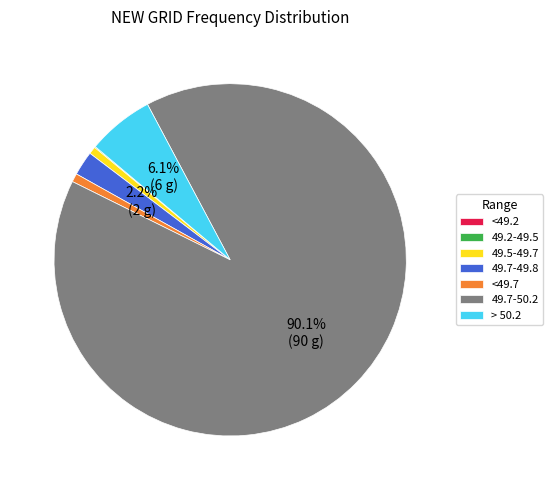

Is there a majority slice in this chart?

Yes